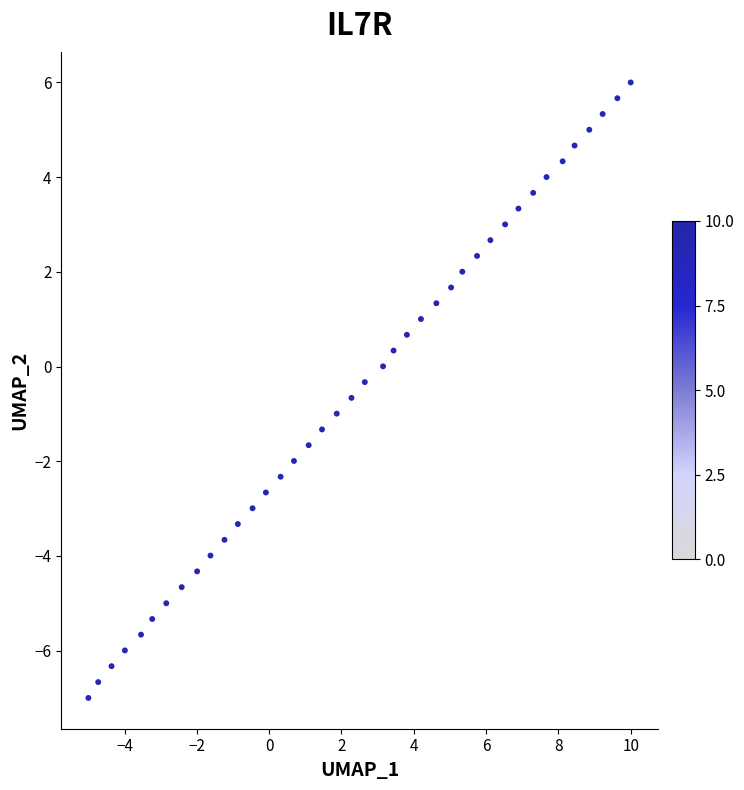

What is the range of X values (max minus min)?

15.0